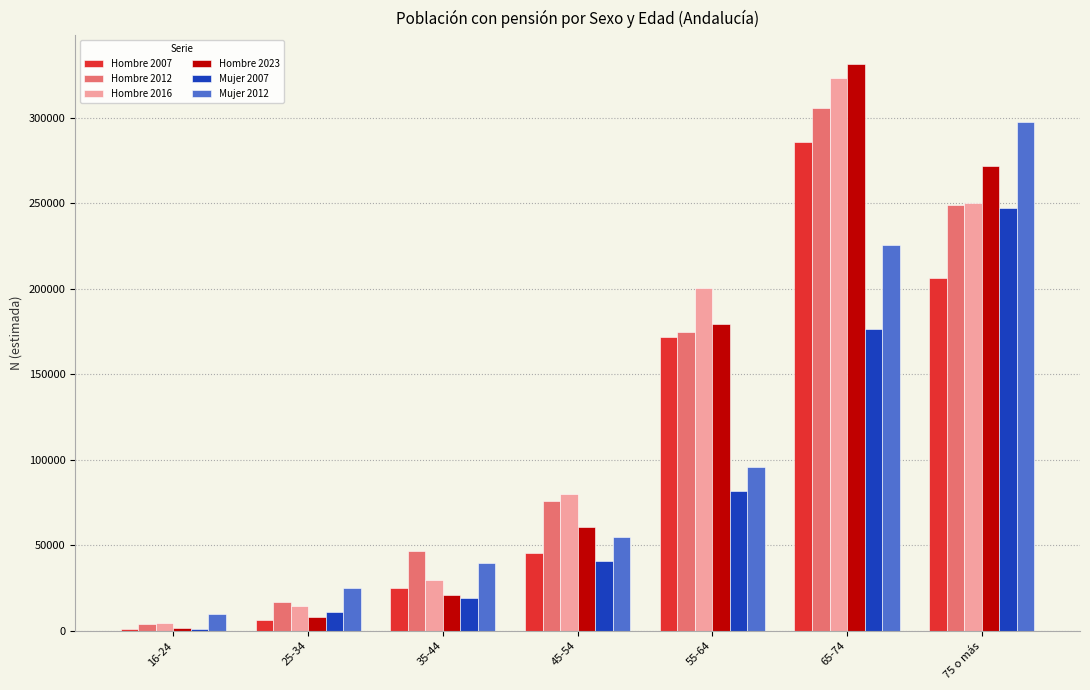

At which category is the sum across all series the highest?

65-74